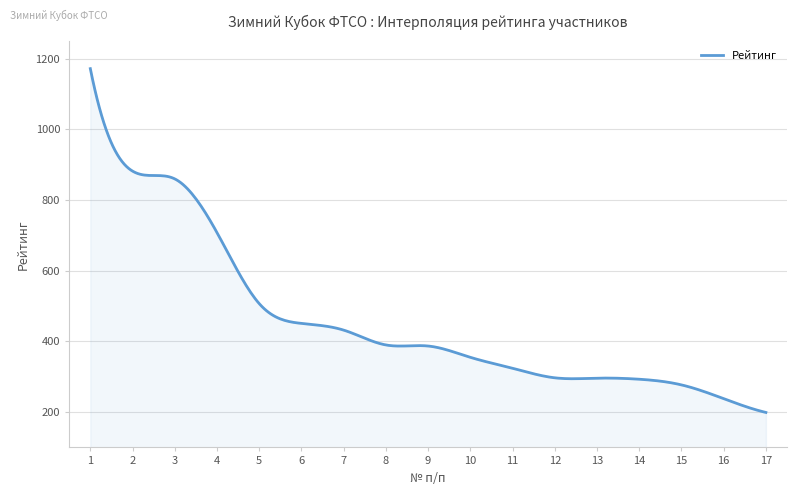

What is the difference between the maximum and minimum values?

973.0